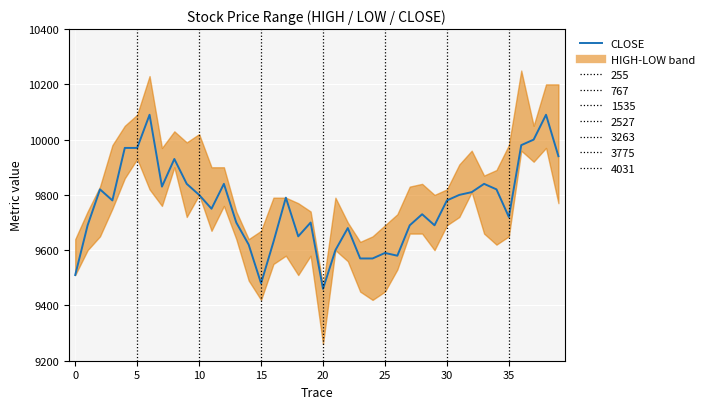

What is the ratio of the value at 13 to the value at 34?

1.0